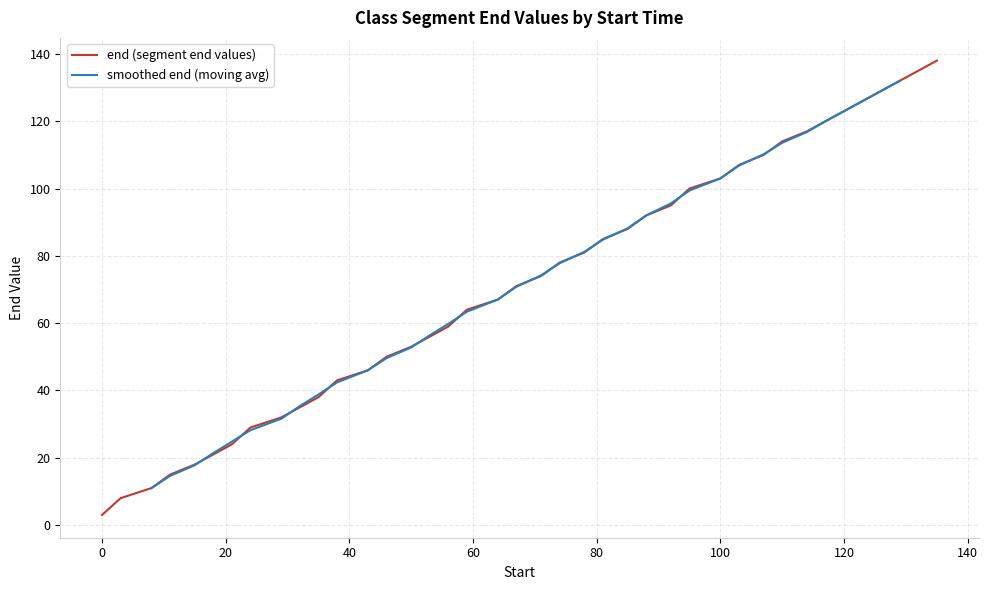

How many categories are shown in the chart?

40